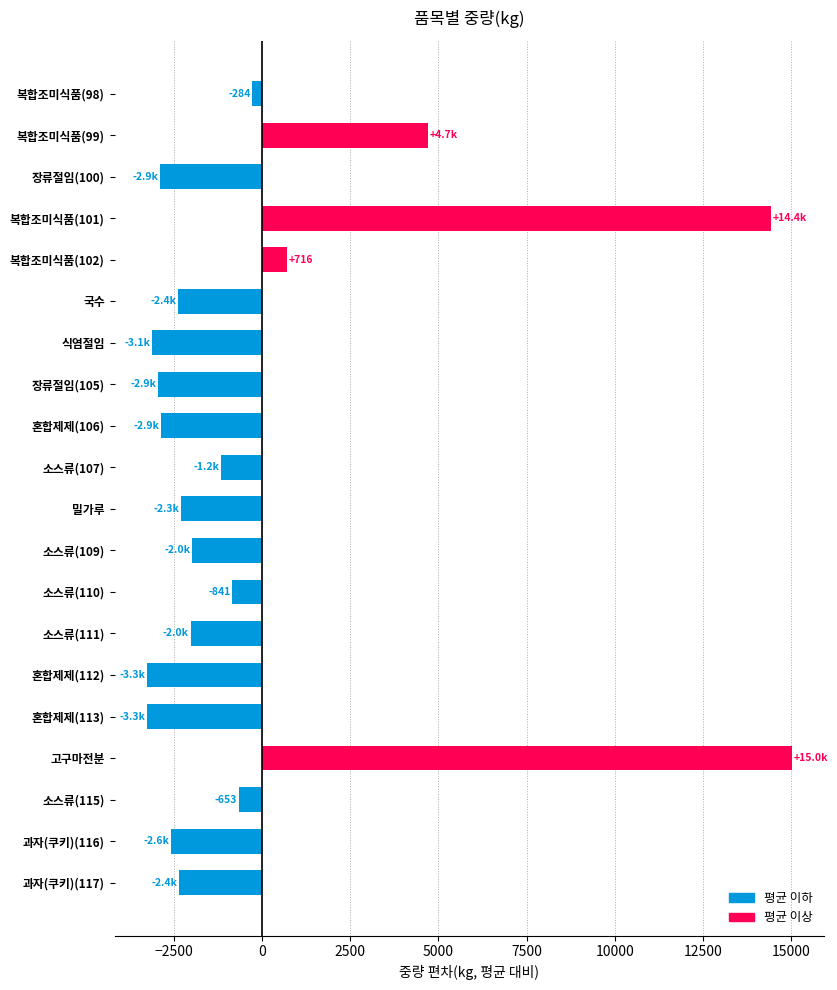

How many data points does each series have?

20